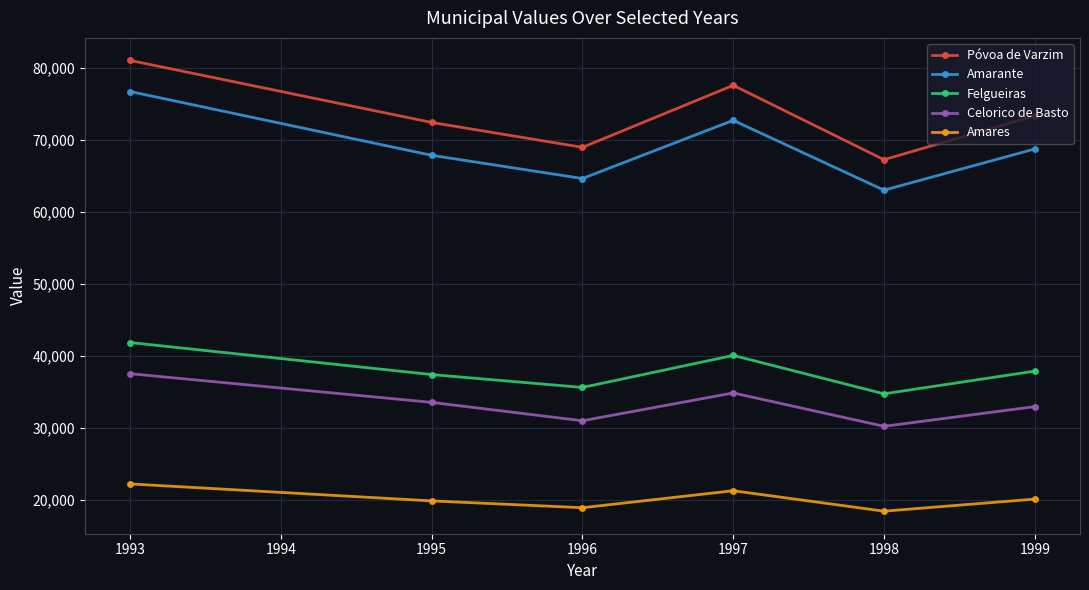

At which label does Amares first exceed 20102?

1993